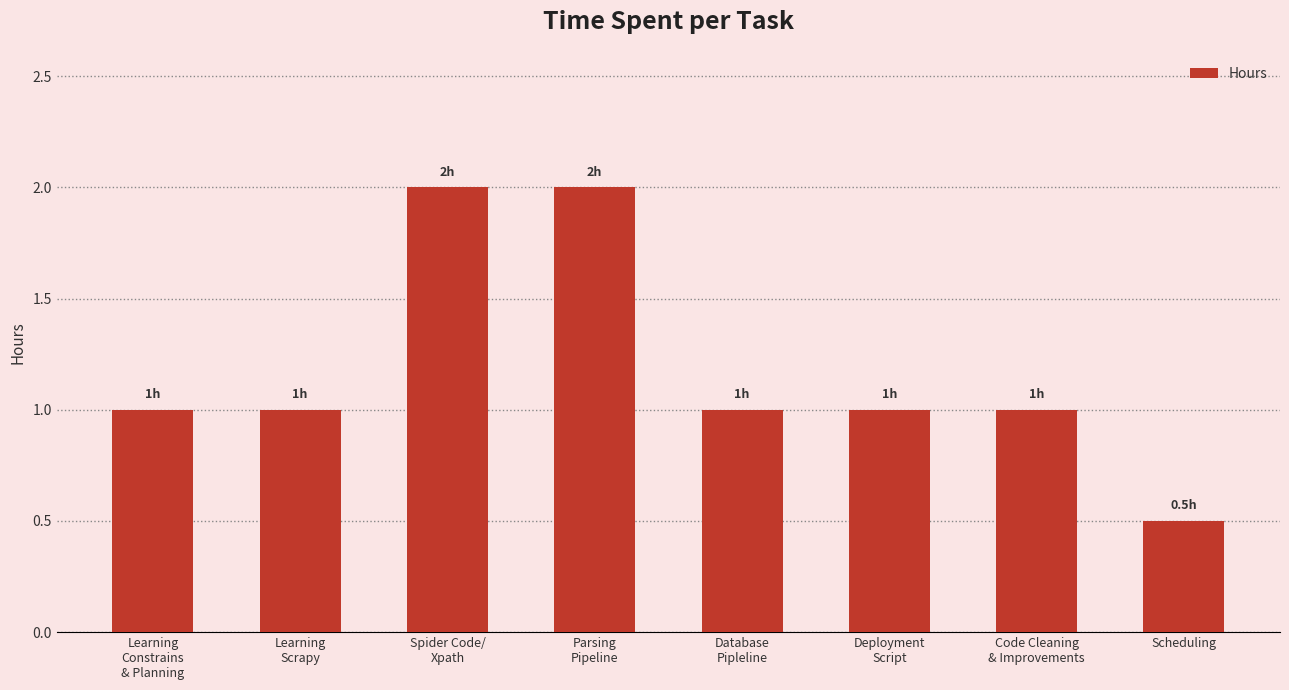

What is the maximum value shown in the chart?

2.0